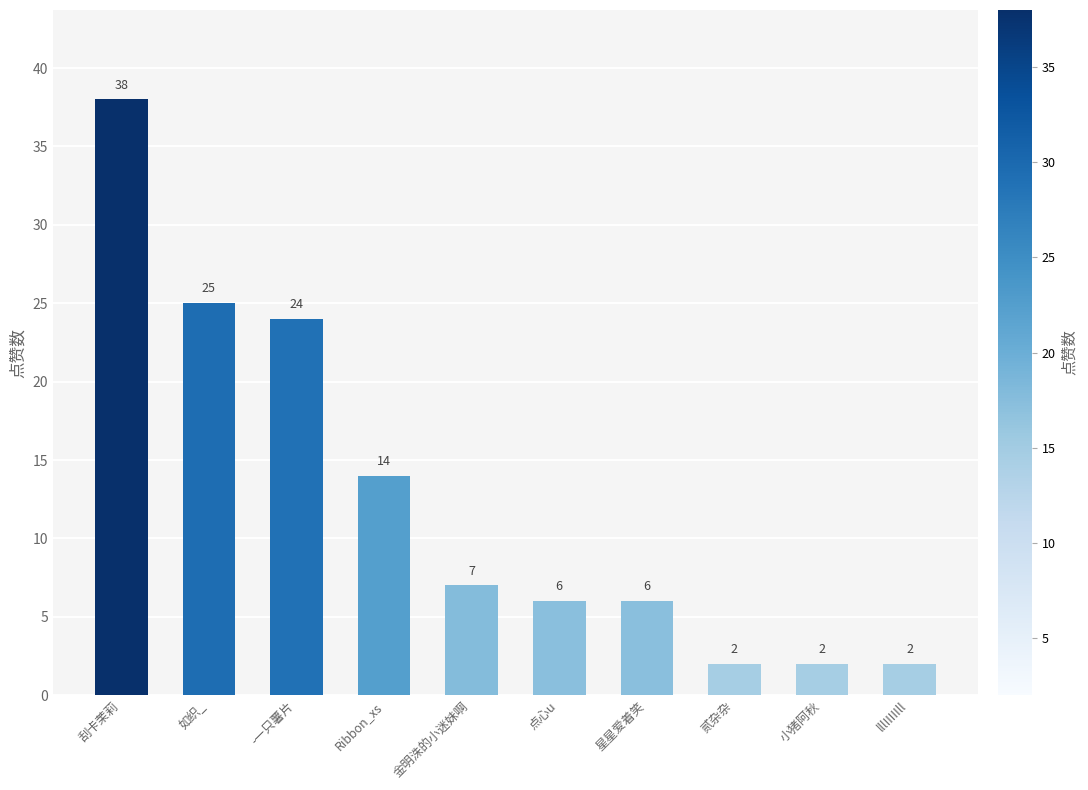

What is the approximate value at 星星爱着笑?

6